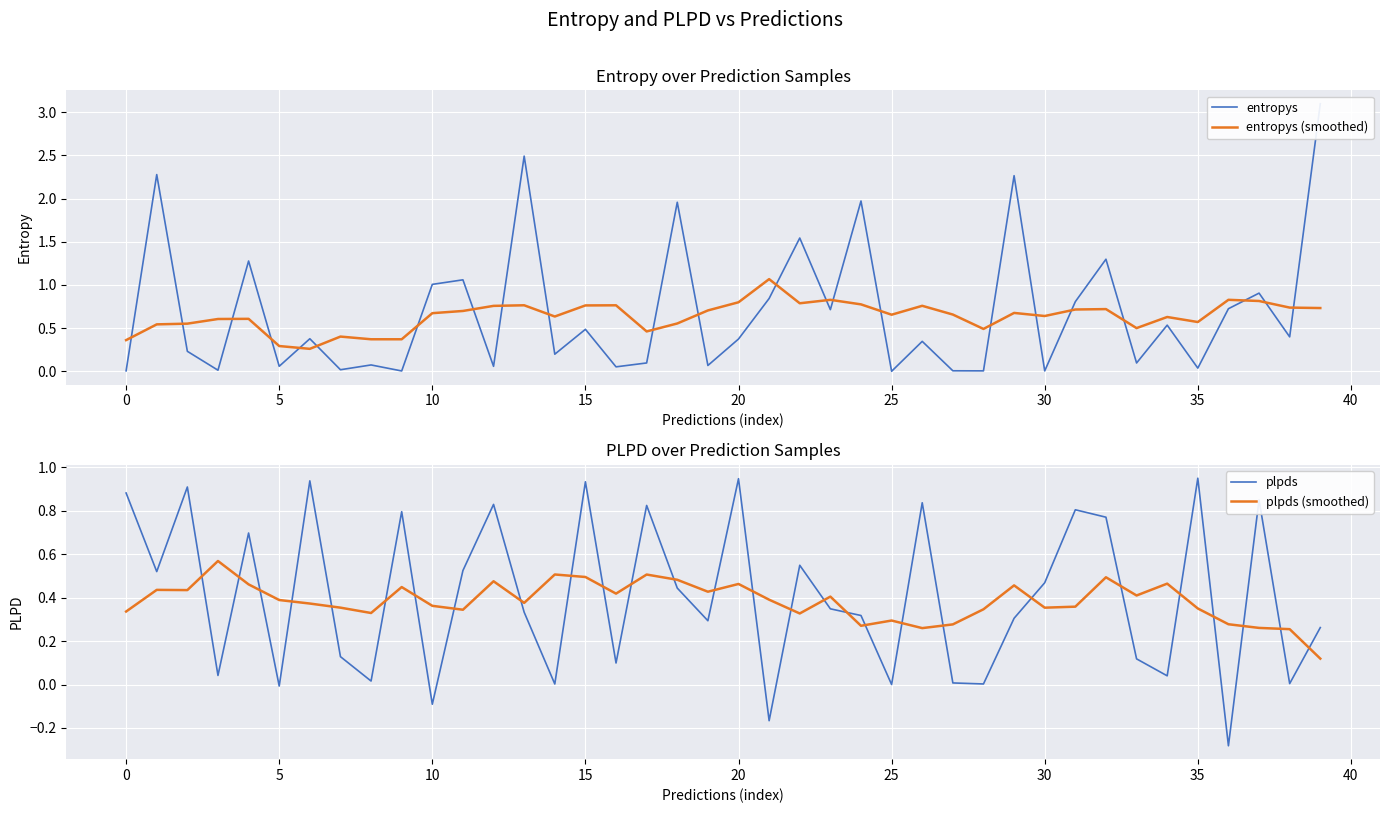

What is the highest value of the entropys series?

3.1